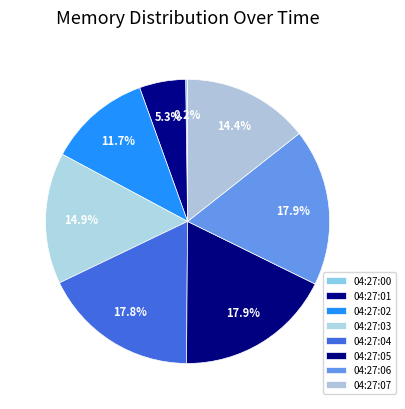

To the nearest percent, what is the average slice percentage?

12%